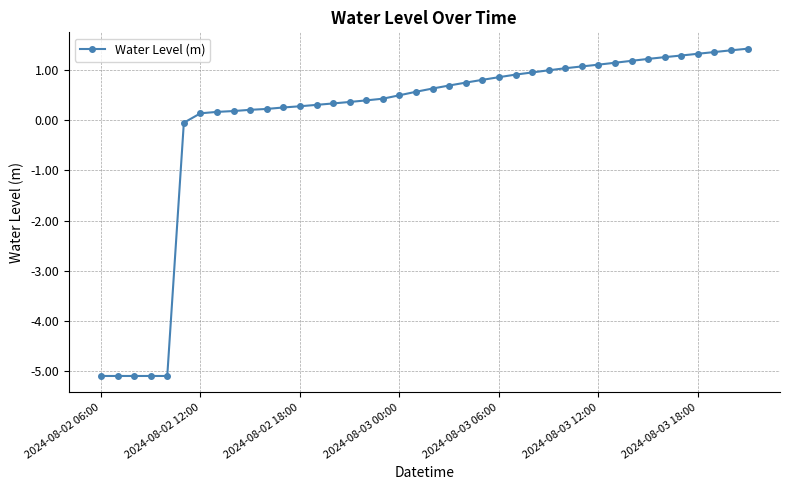

What is the greatest value displayed?

1.4